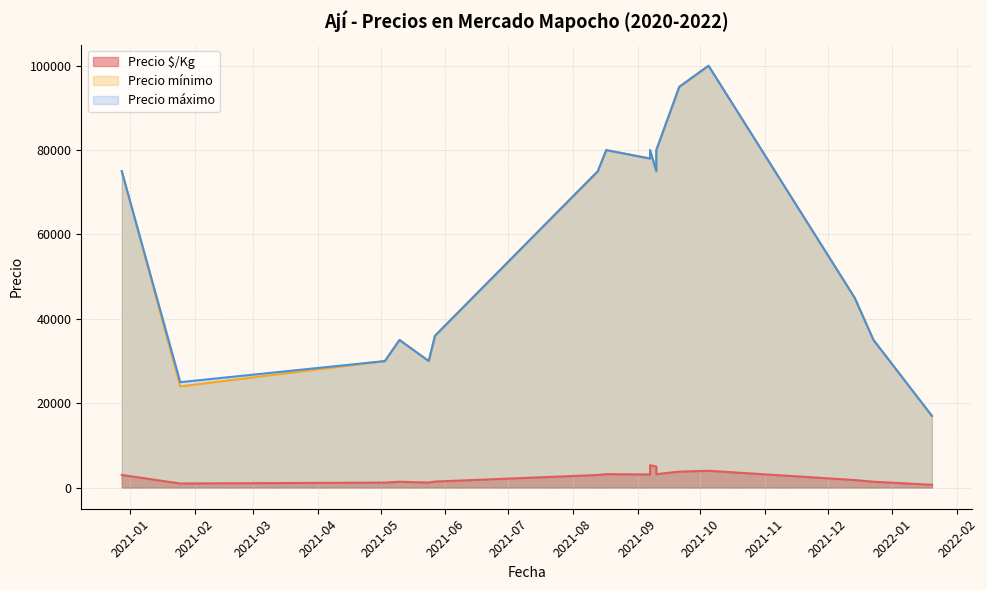

Which category has the highest value across all series?

2021-10-05